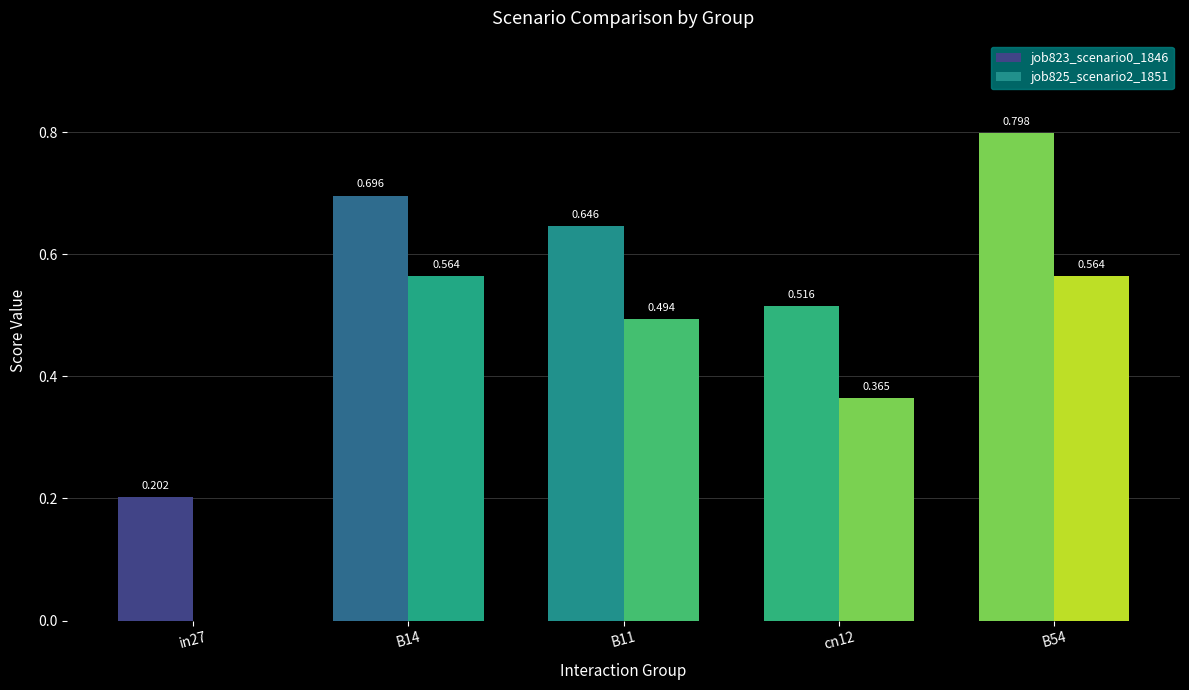

What is the label of the 5th bar from the left?

B54